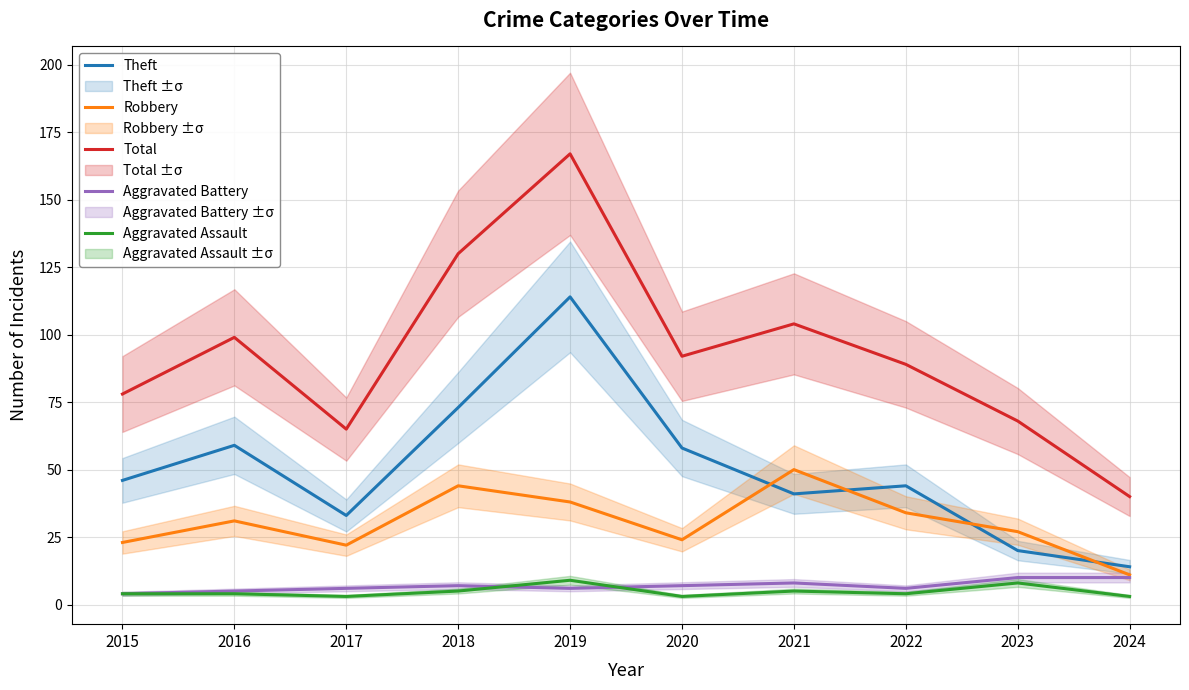

How many interior local peaks does the Total series have?

3